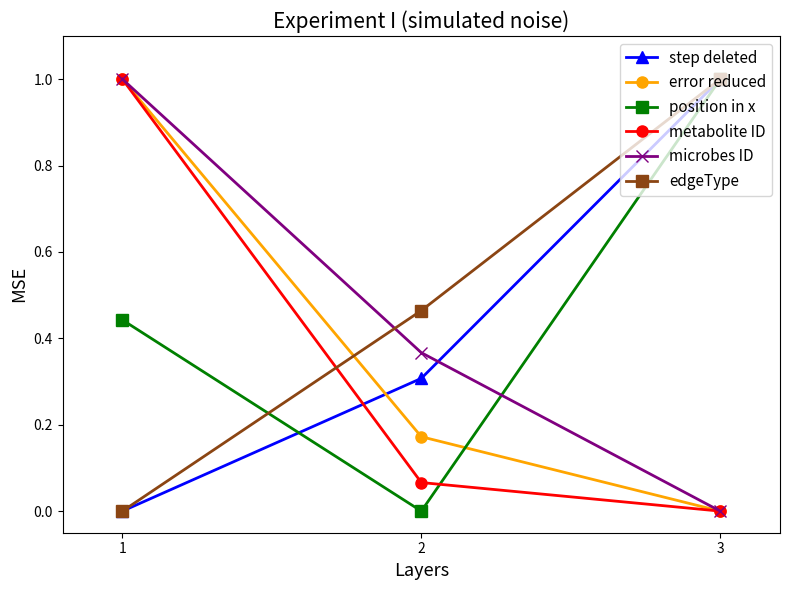

What are all the series names shown in the legend?

step deleted, error reduced, position in x, metabolite ID, microbes ID, edgeType